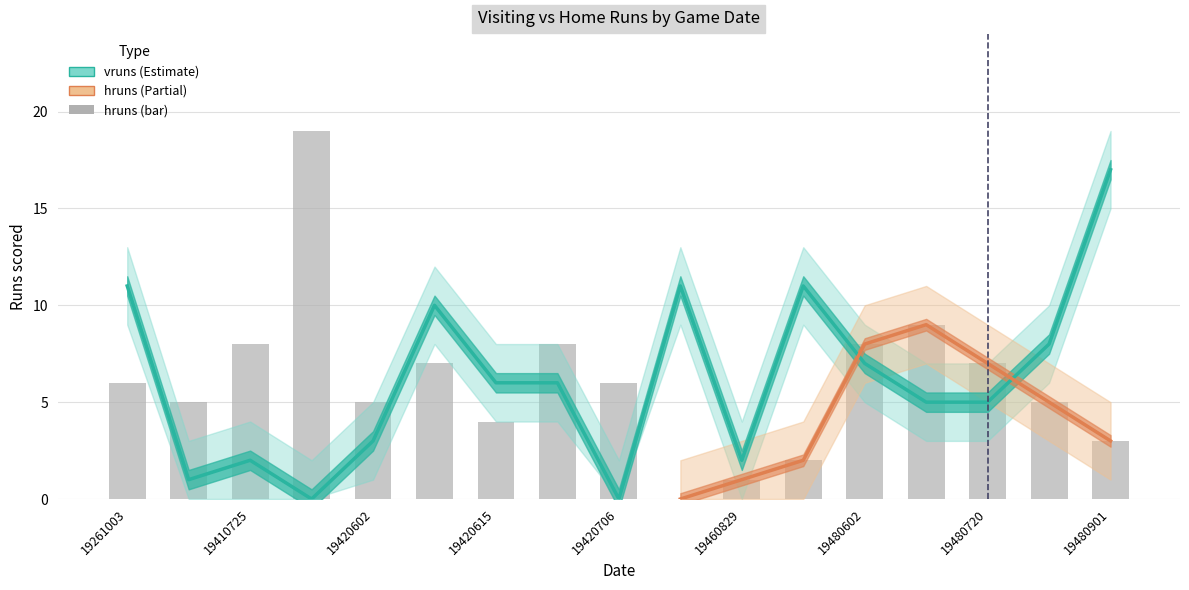

What is the sum of the hruns values at 19480614 and 19420622?

17